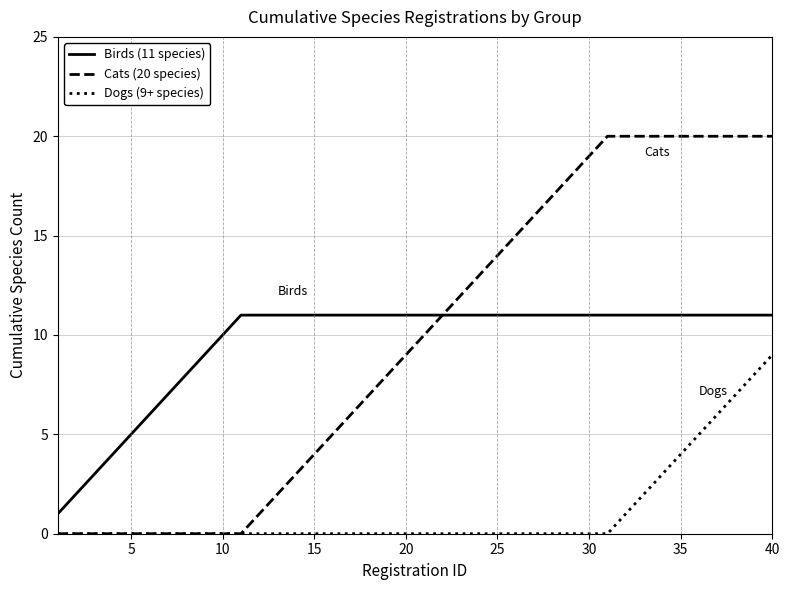

Which series has the widest spread of values?

Cats (20 species)